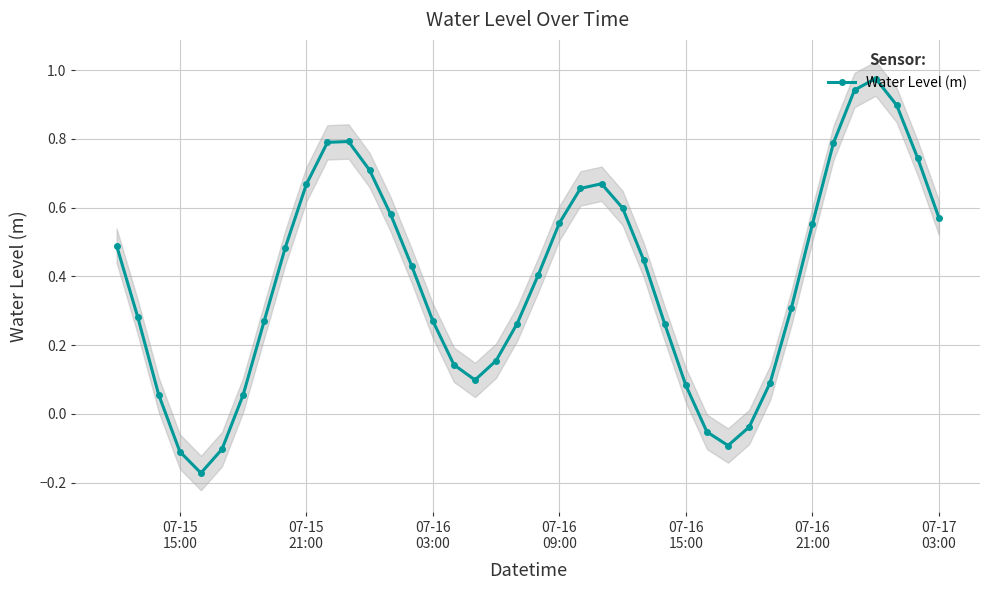

What is the difference between the maximum and second lowest values?

1.1